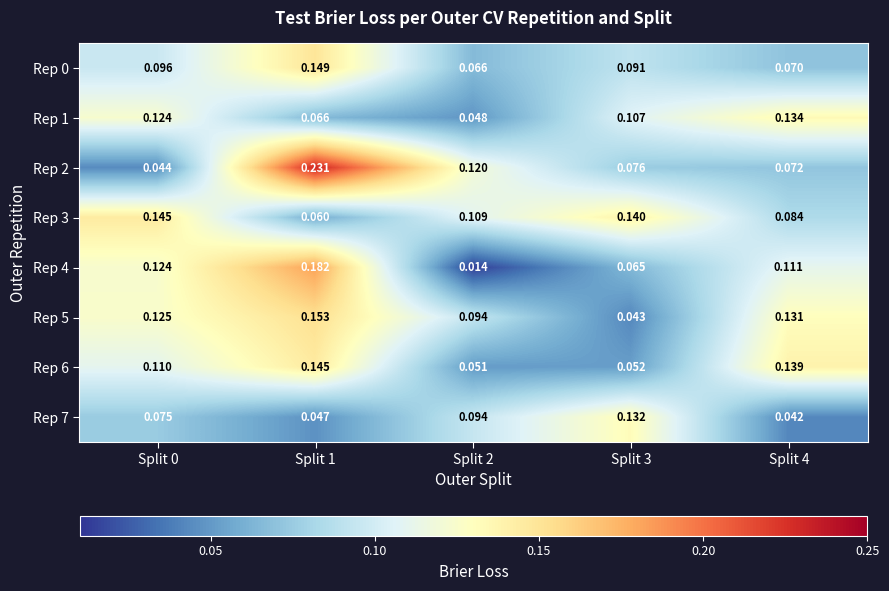

Is the value of Rep 0 at Split 1 greater than the value of Rep 7 at Split 2?

Yes